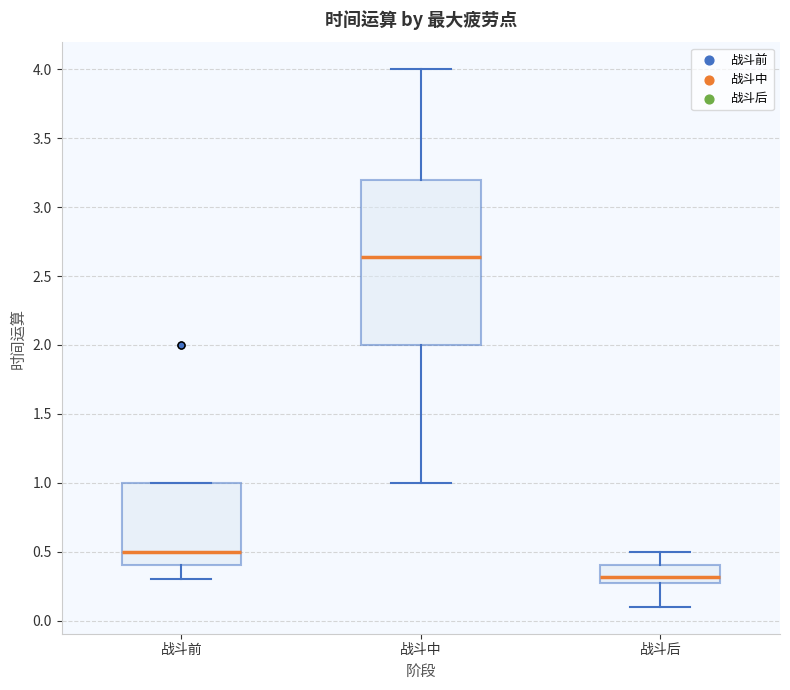

Which box is the tallest, from its lower edge to its upper edge?

战斗中